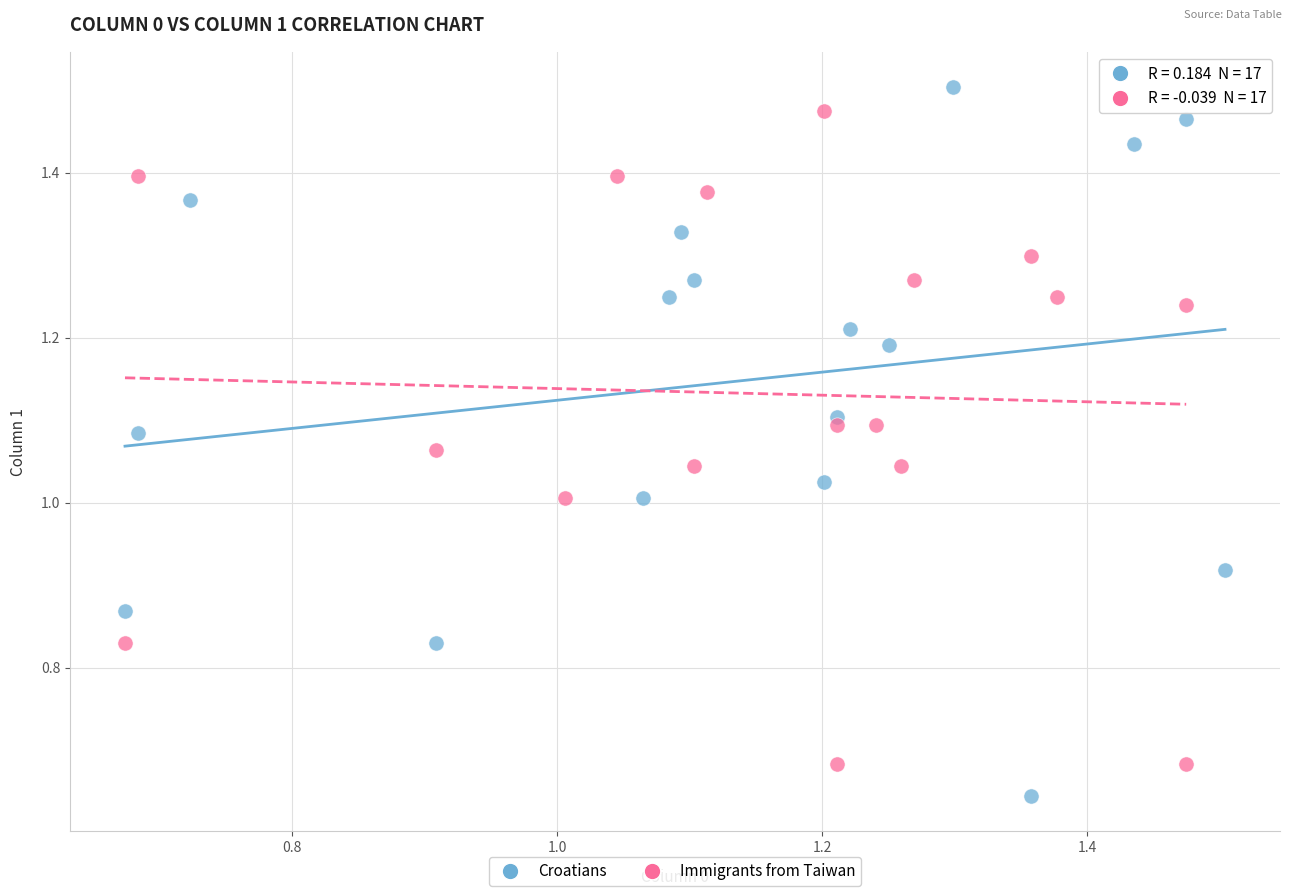

Which series has the widest spread of Y values?

Croatians